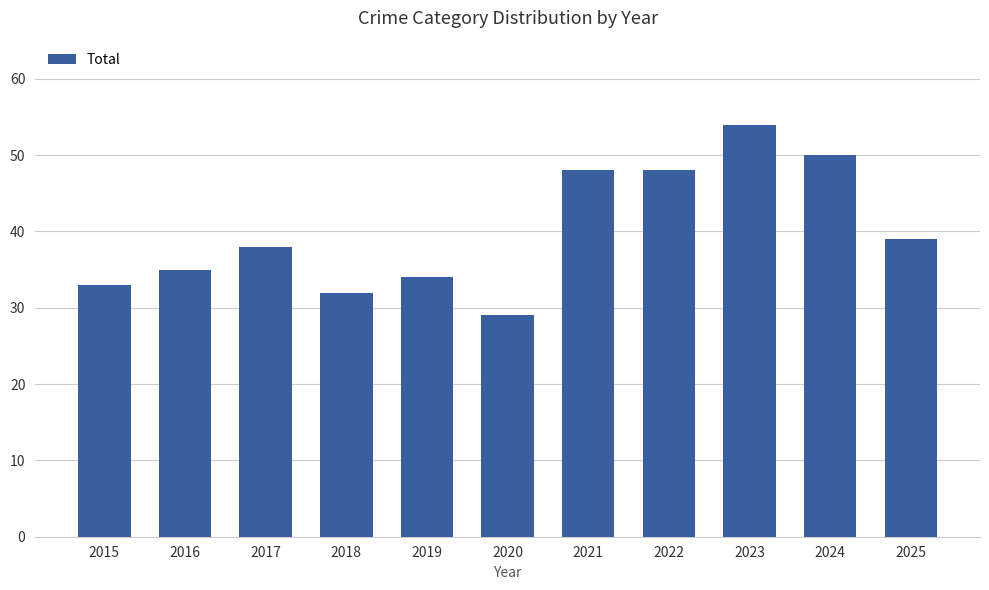

What is the value of the 6th bar from the left?

29